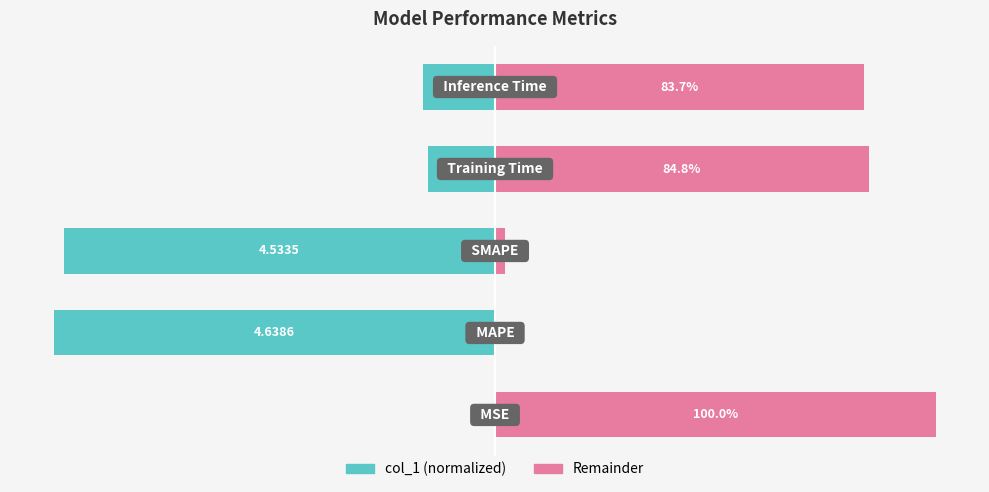

How many series are shown in this chart?

2